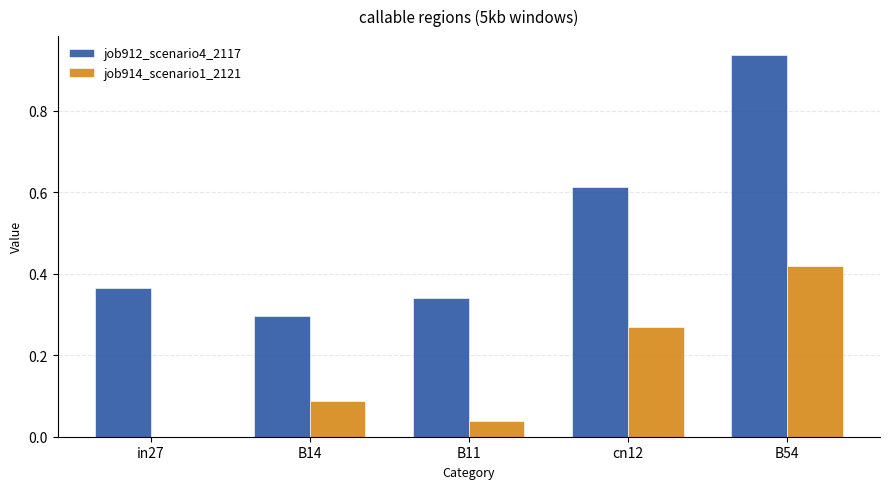

What is the sum of all job914_scenario1_2121 values?

0.8